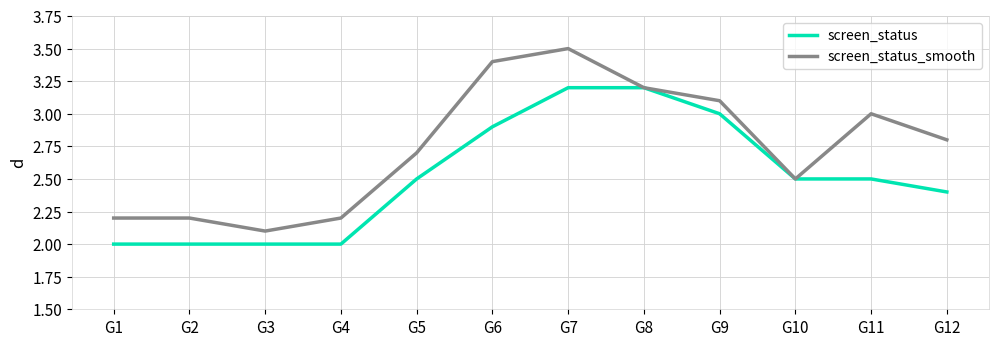

What is the minimum value shown in the chart?

2.0